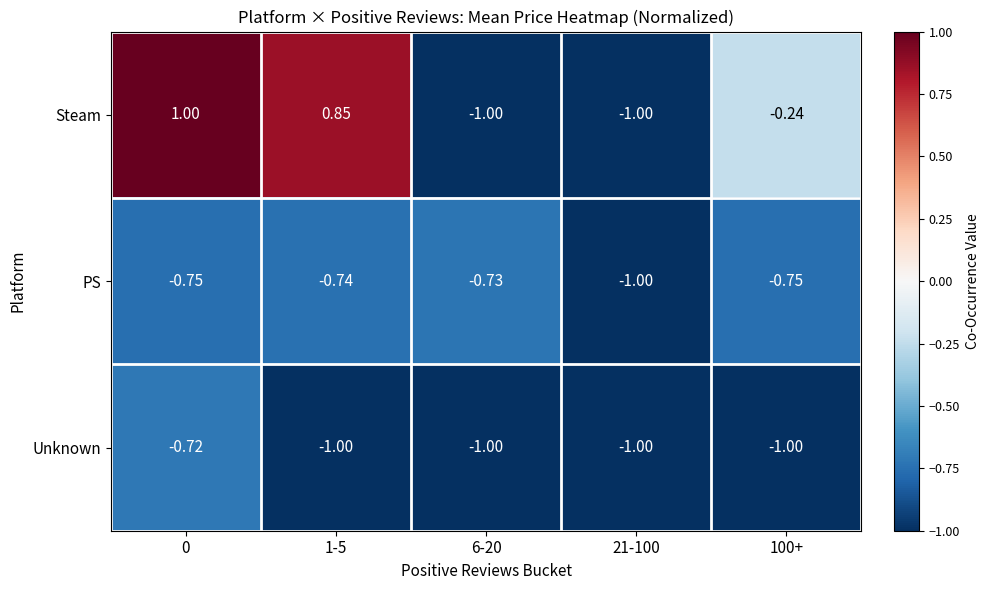

Rank the series by their average value, from highest to lowest.

Steam, PS, Unknown